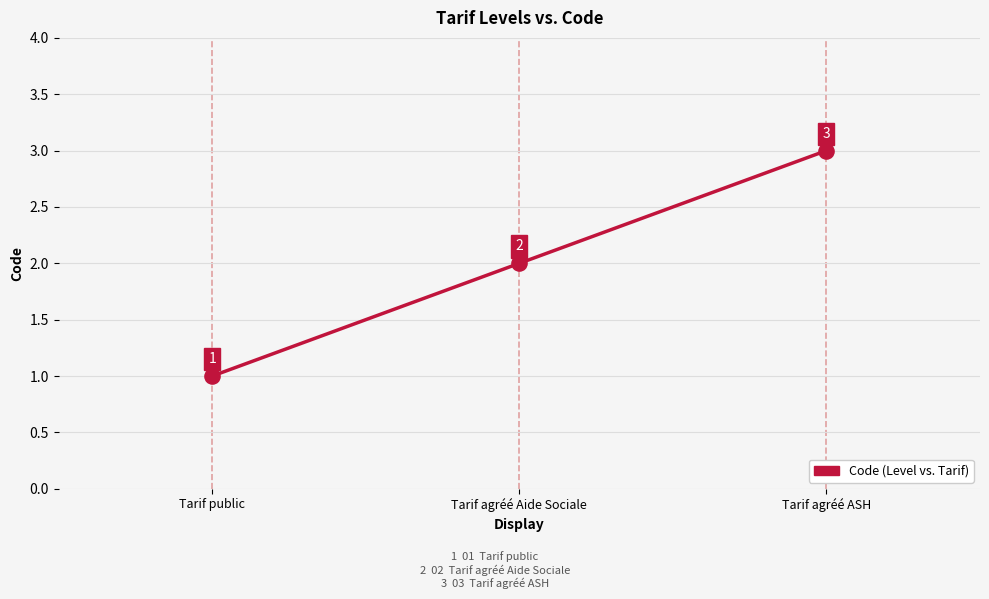

What is the change in value from Tarif public to Tarif agréé Aide Sociale?

+1